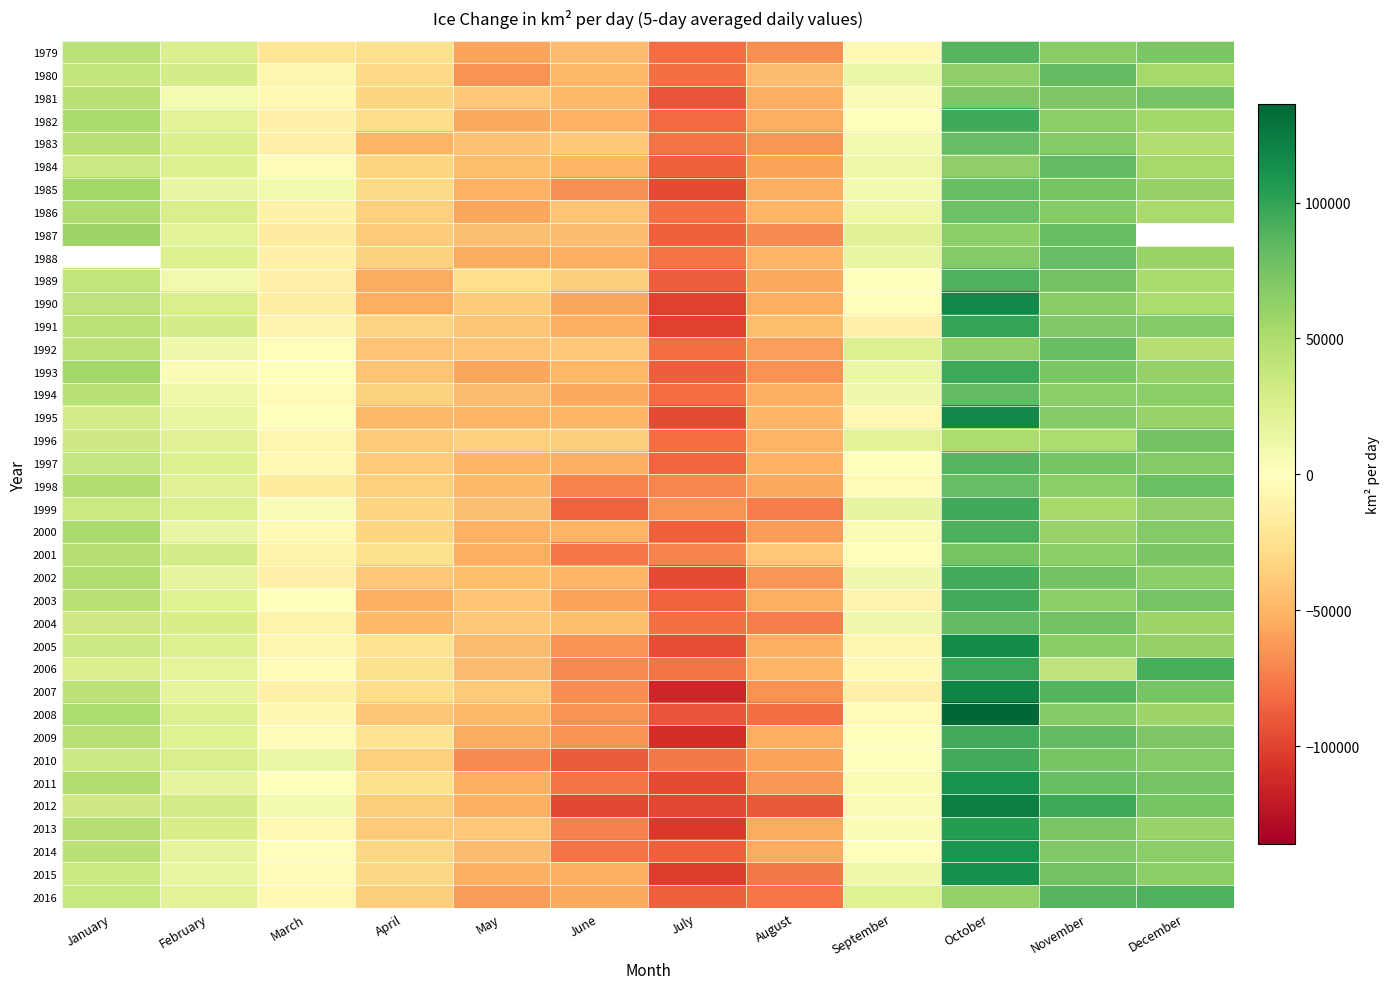

List the series in order of their peak value, lowest first.

2001, 1981, 1996, 1986, 1987, 1992, 1985, 1998, 1983, 1984, 1980, 2004, 1997, 1979, 1989, 2000, 1982, 1988, 1994, 2016, 2002, 2003, 2009, 2010, 1999, 1993, 2006, 1991, 2013, 2014, 2011, 2015, 2005, 1990, 1995, 2007, 2012, 2008